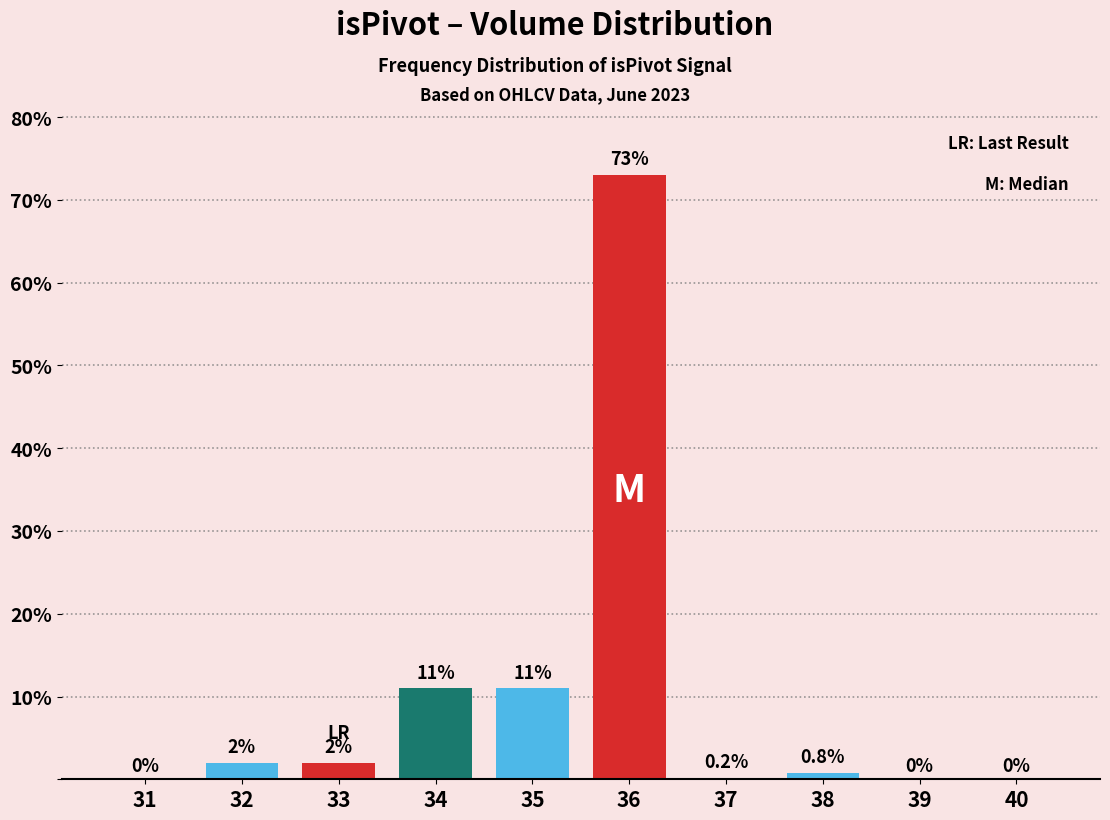

Read the value at 36.

73.0